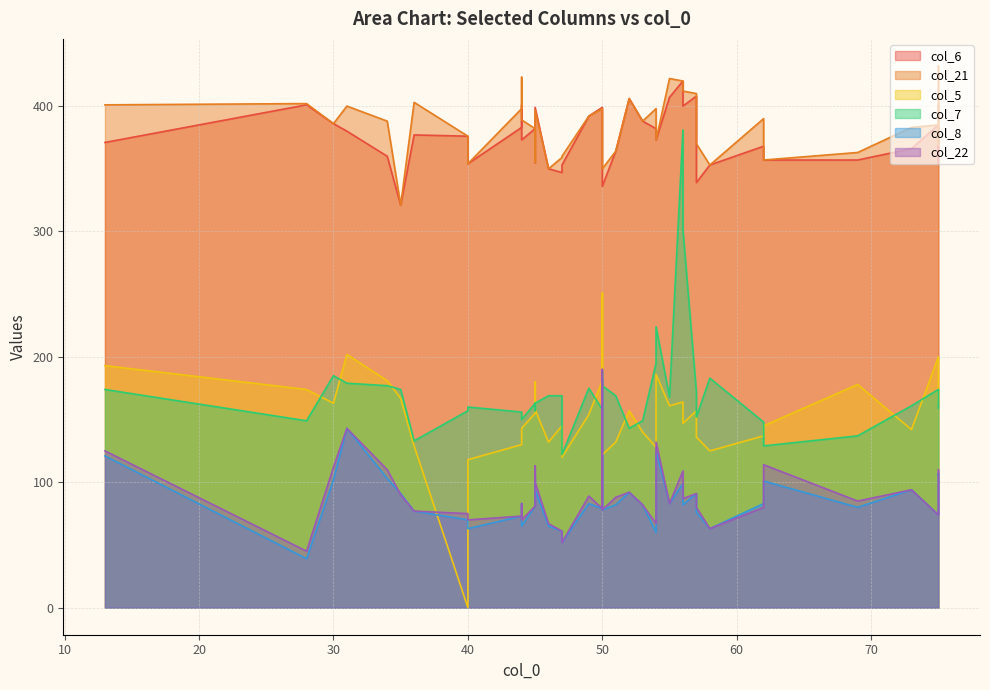

Is the value of col_5 at 36 greater than the value of col_7 at 31?

No